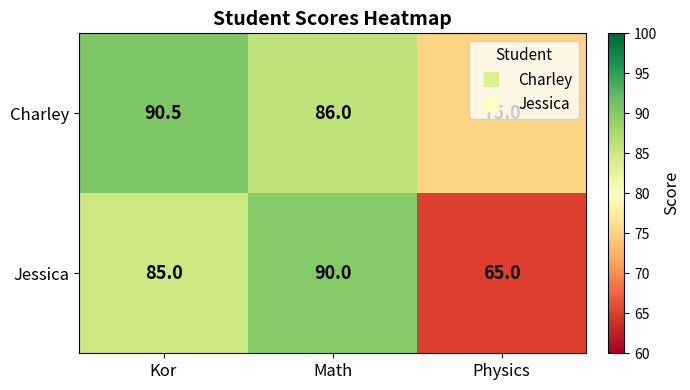

What is the difference between the Jessica values at Physics and Kor?

20.0